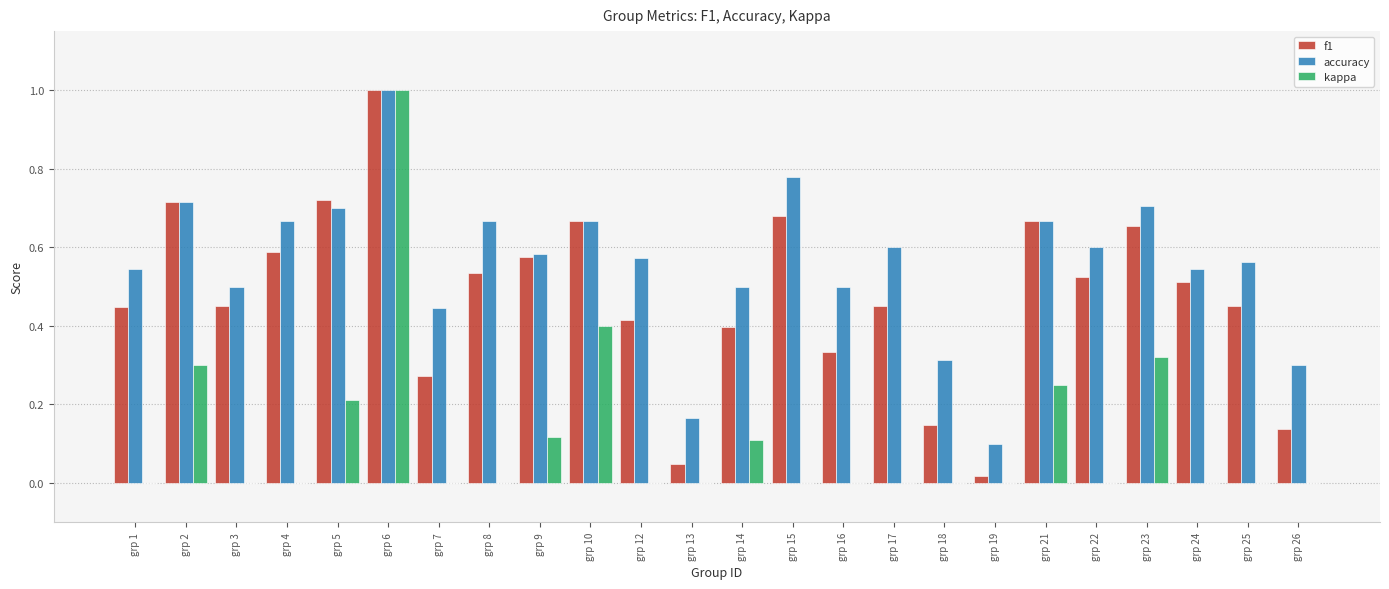

What are all the series names shown in the legend?

f1, accuracy, kappa